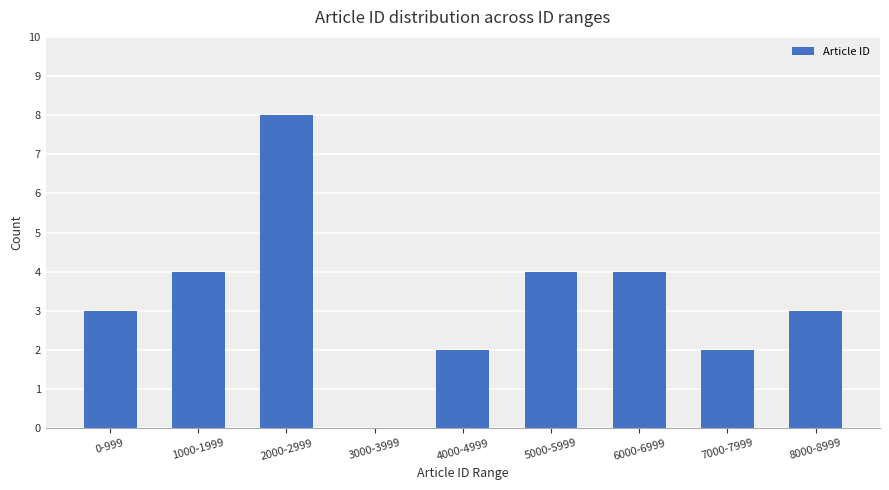

How many distinct data groups are displayed?

1